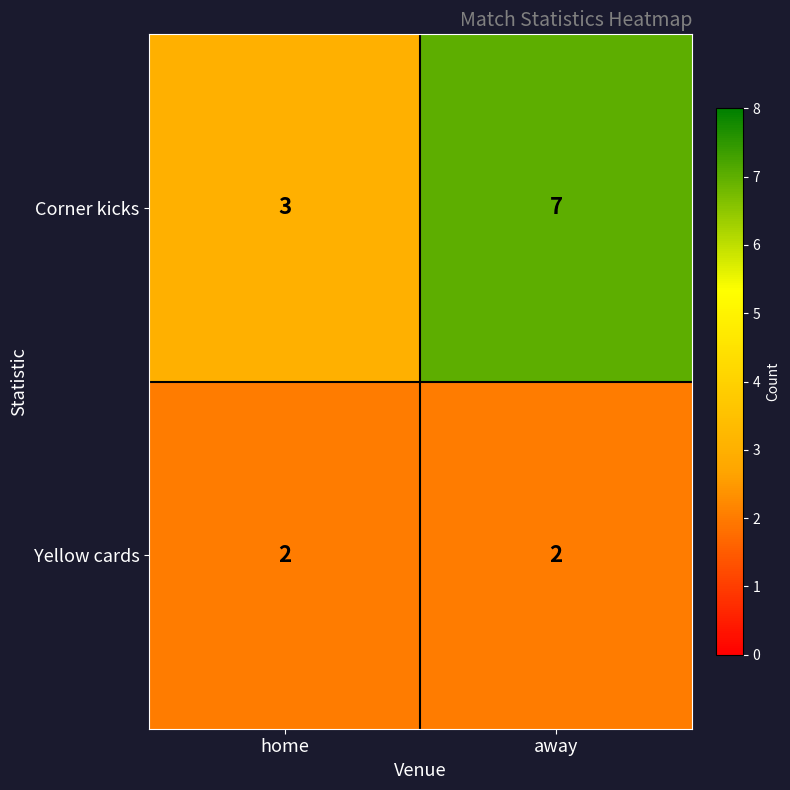

What is the difference between the maximum and minimum values in the Corner kicks series?

4